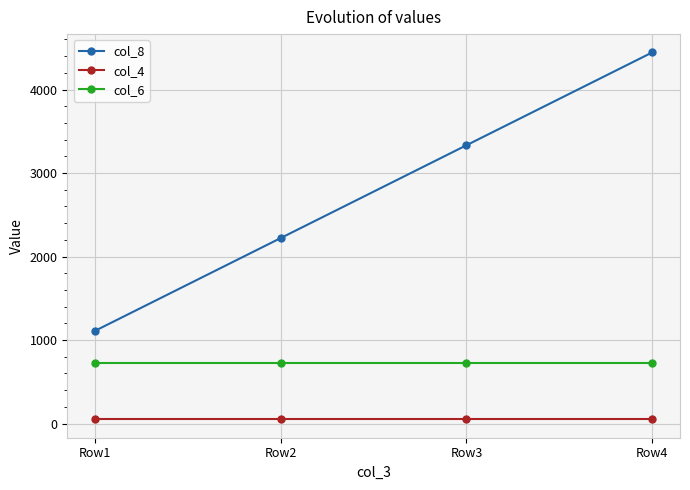

Read the col_8 value at Row1.

1111